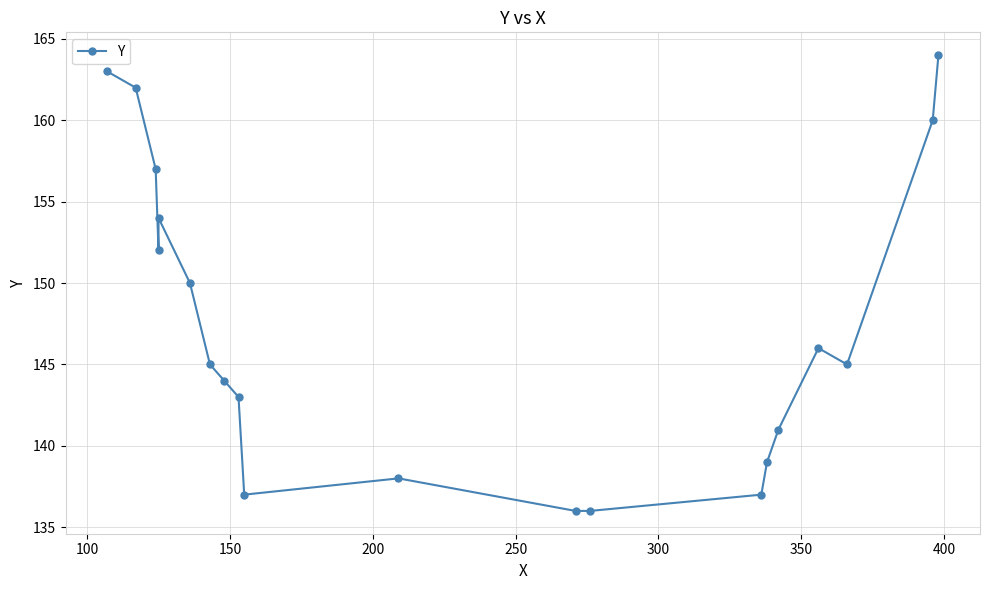

What is the value of the 19th point from the left?

160